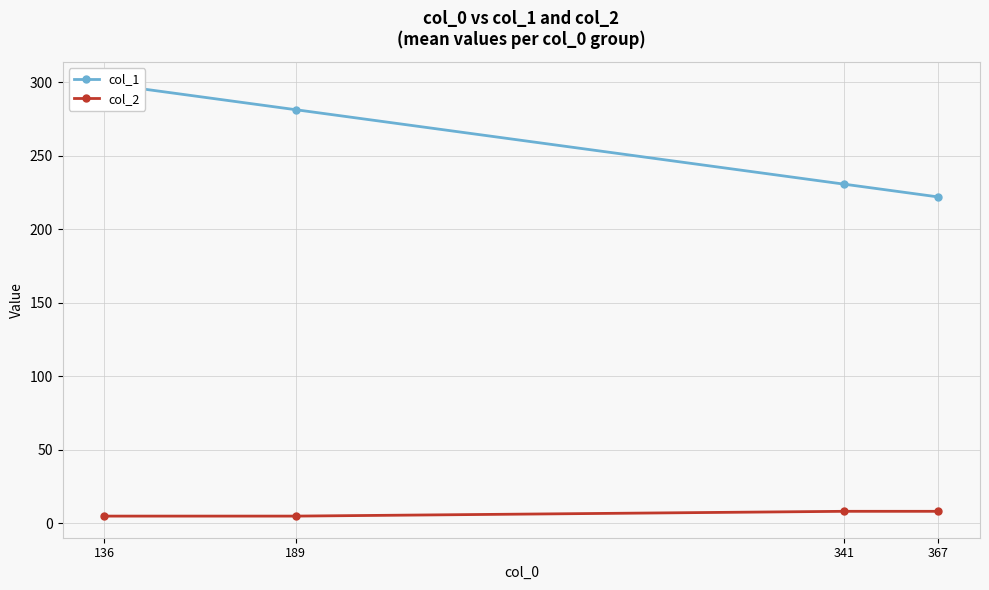

The col_2 series shows 8.2 at 341. True or false?

True